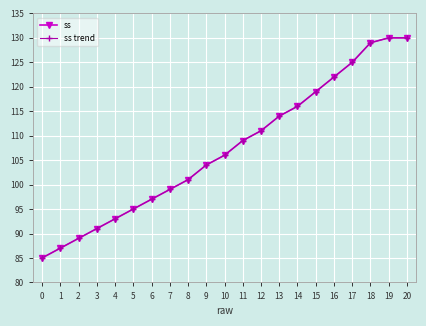

List the series in order of their peak value, highest first.

ss, ss trend